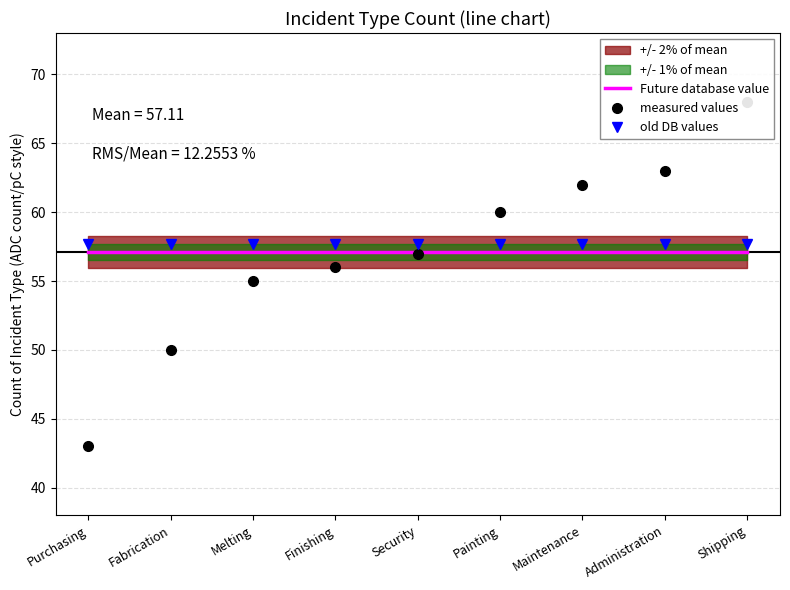

What value does the Future database value series have at Purchasing?

57.1